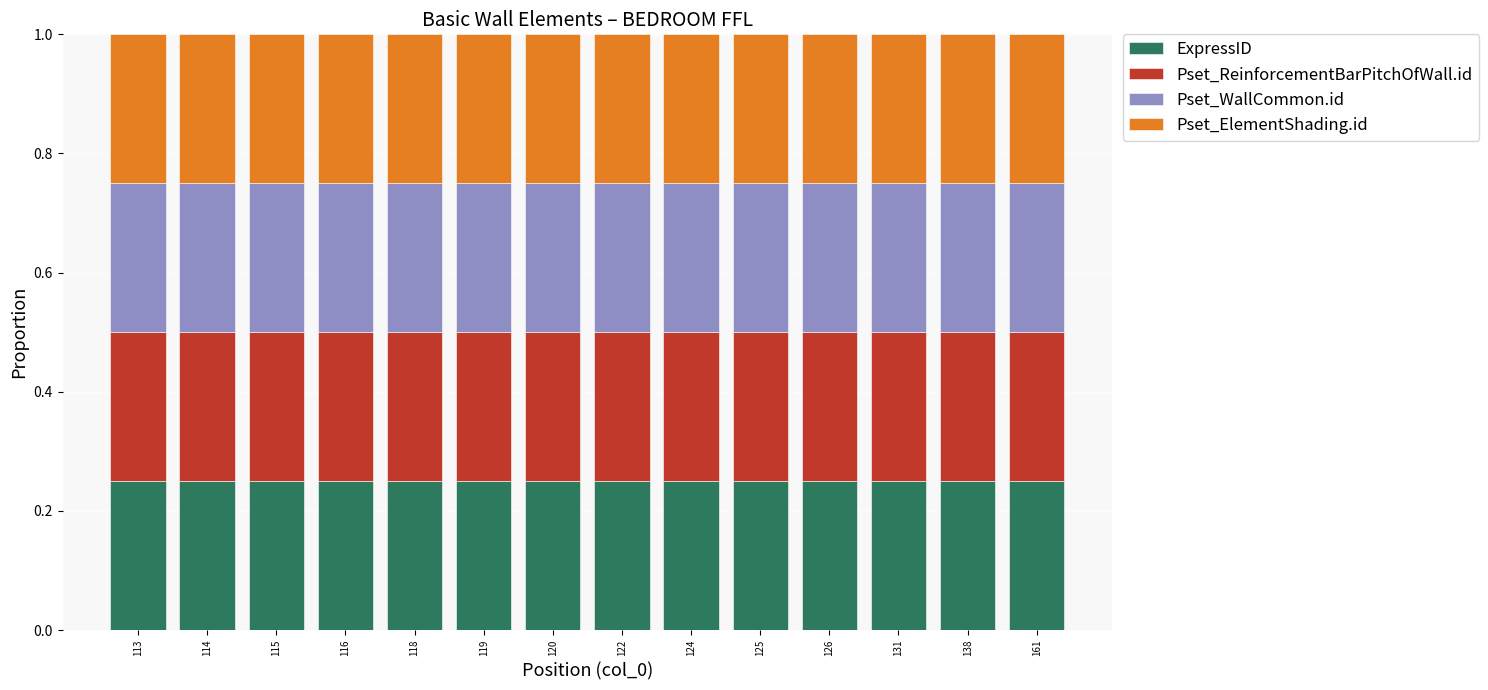

What is the total value across all series at 115?

1.0